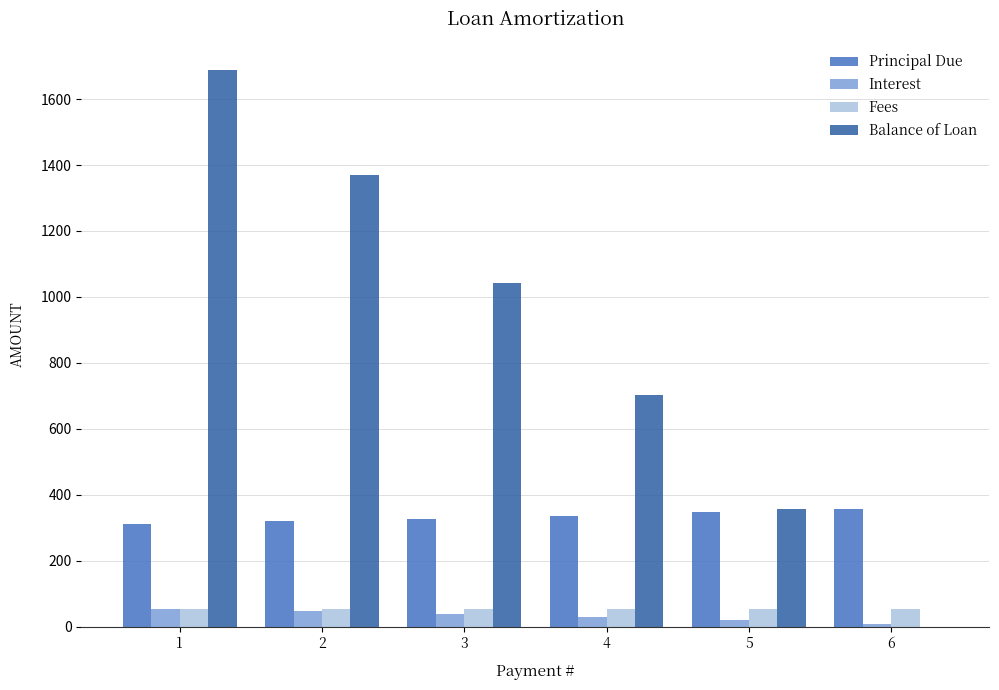

The value of Fees at 1 is 53.7. True or false?

True